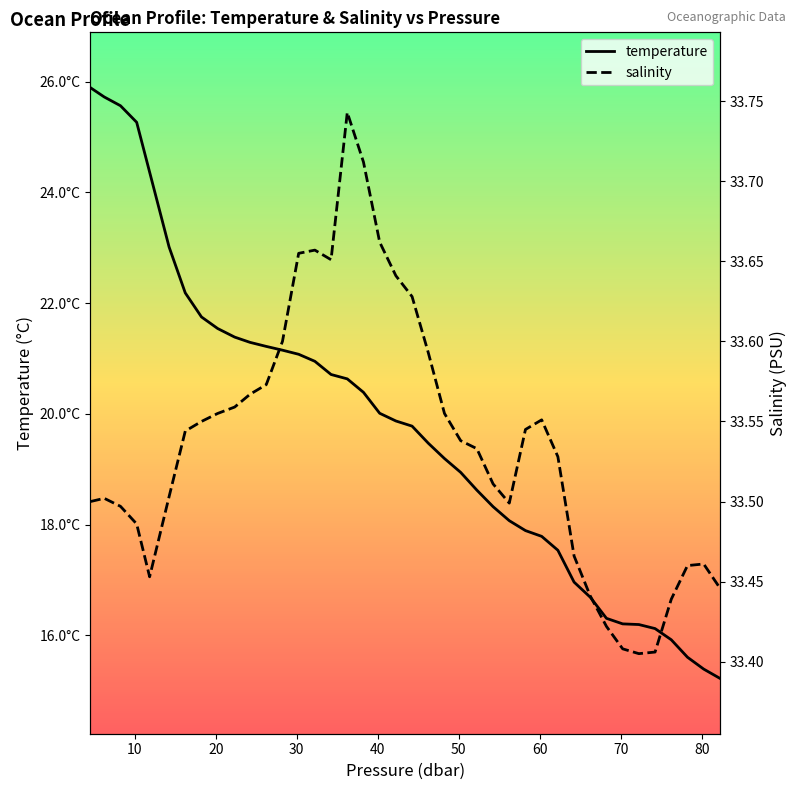

True or false: salinity and temperature cross at least once.

False